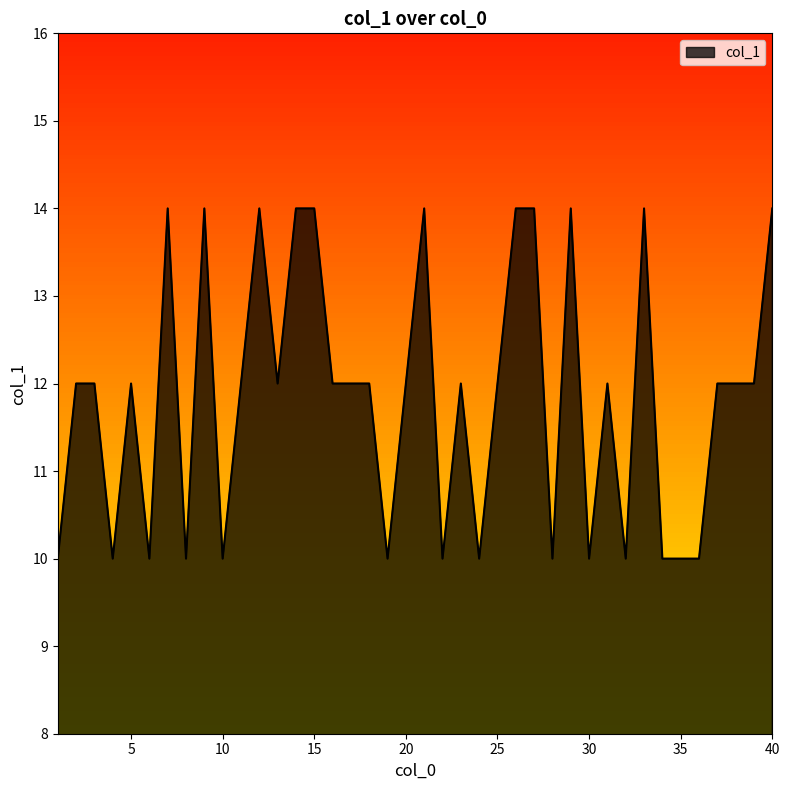

What is the minimum value shown in the chart?

10